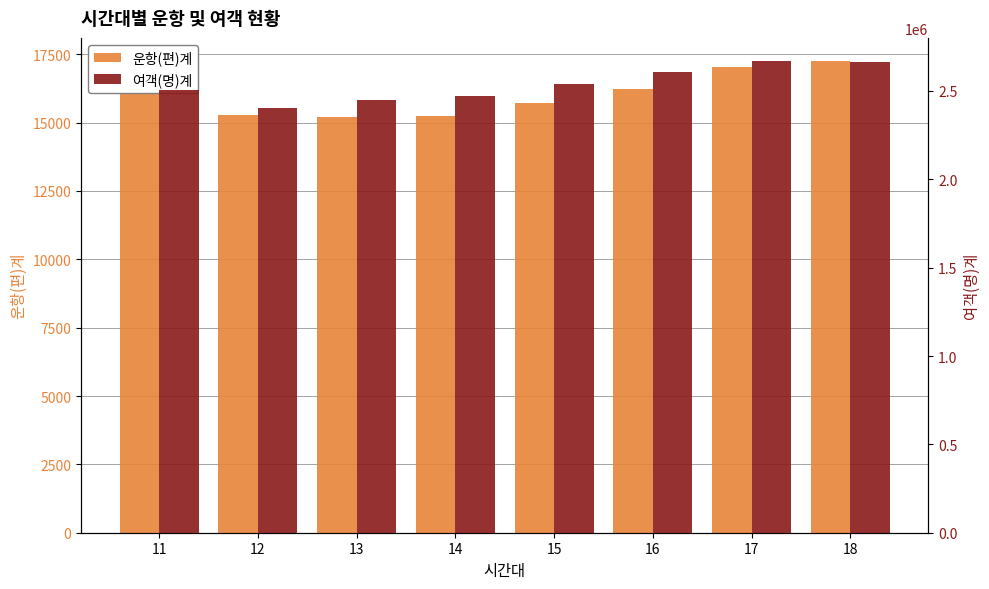

What is the minimum value shown in the chart?

15202